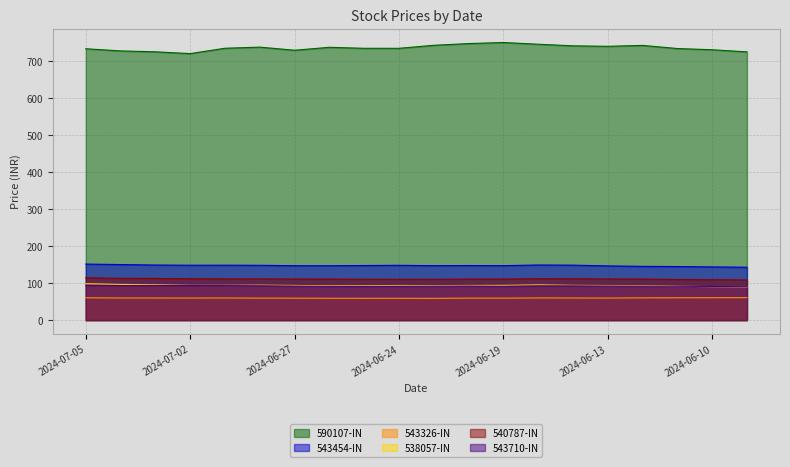

Reading left to right, transcribe all the data shown in this chart.

590107-IN: 2024-07-05=733.3	2024-07-04=727.5	2024-07-03=725.0	2024-07-02=720.2	2024-07-01=734.6	2024-06-28=737.7	2024-06-27=729.3	2024-06-26=737.2	2024-06-25=734.5	2024-06-24=734.5	2024-06-21=742.7	2024-06-20=747.3	2024-06-19=750.2	2024-06-18=745.5	2024-06-14=741.2	2024-06-13=739.9	2024-06-12=742.3	2024-06-11=733.9	2024-06-10=730.6	2024-06-07=724.9
543454-IN: 2024-07-05=151.4	2024-07-04=150.2	2024-07-03=148.8	2024-07-02=148.3	2024-07-01=148.4	2024-06-28=148.1	2024-06-27=147.1	2024-06-26=147.0	2024-06-25=147.6	2024-06-24=148.1	2024-06-21=147.2	2024-06-20=147.5	2024-06-19=147.2	2024-06-18=148.9	2024-06-14=148.5	2024-06-13=146.5	2024-06-12=145.2	2024-06-11=144.8	2024-06-10=143.8	2024-06-07=142.9
543326-IN: 2024-07-05=60.3	2024-07-04=59.8	2024-07-03=59.8	2024-07-02=59.7	2024-07-01=59.9	2024-06-28=59.5	2024-06-27=59.3	2024-06-26=59.1	2024-06-25=59.0	2024-06-24=59.0	2024-06-21=58.8	2024-06-20=59.5	2024-06-19=59.4	2024-06-18=60.0	2024-06-14=59.8	2024-06-13=59.6	2024-06-12=60.2	2024-06-11=60.4	2024-06-10=60.6	2024-06-07=60.7
538057-IN: 2024-07-05=98.3	2024-07-04=96.5	2024-07-03=95.6	2024-07-02=93.9	2024-07-01=93.9	2024-06-28=94.4	2024-06-27=93.7	2024-06-26=92.9	2024-06-25=93.0	2024-06-24=93.5	2024-06-21=93.2	2024-06-20=93.6	2024-06-19=93.8	2024-06-18=95.2	2024-06-14=94.0	2024-06-13=93.5	2024-06-12=93.3	2024-06-11=91.6	2024-06-10=90.4	2024-06-07=89.7
540787-IN: 2024-07-05=114.4	2024-07-04=112.9	2024-07-03=112.6	2024-07-02=111.7	2024-07-01=111.4	2024-06-28=111.3	2024-06-27=111.0	2024-06-26=110.8	2024-06-25=110.5	2024-06-24=110.3	2024-06-21=110.3	2024-06-20=110.9	2024-06-19=110.8	2024-06-18=111.9	2024-06-14=111.7	2024-06-13=111.1	2024-06-12=110.9	2024-06-11=109.8	2024-06-10=109.1	2024-06-07=108.4
543710-IN: 2024-07-05=94.1	2024-07-04=93.5	2024-07-03=93.8	2024-07-02=93.4	2024-07-01=93.2	2024-06-28=92.8	2024-06-27=92.0	2024-06-26=91.3	2024-06-25=91.2	2024-06-24=91.4	2024-06-21=91.7	2024-06-20=92.1	2024-06-19=91.4	2024-06-18=92.5	2024-06-14=92.6	2024-06-13=92.1	2024-06-12=91.8	2024-06-11=91.5	2024-06-10=91.0	2024-06-07=90.3